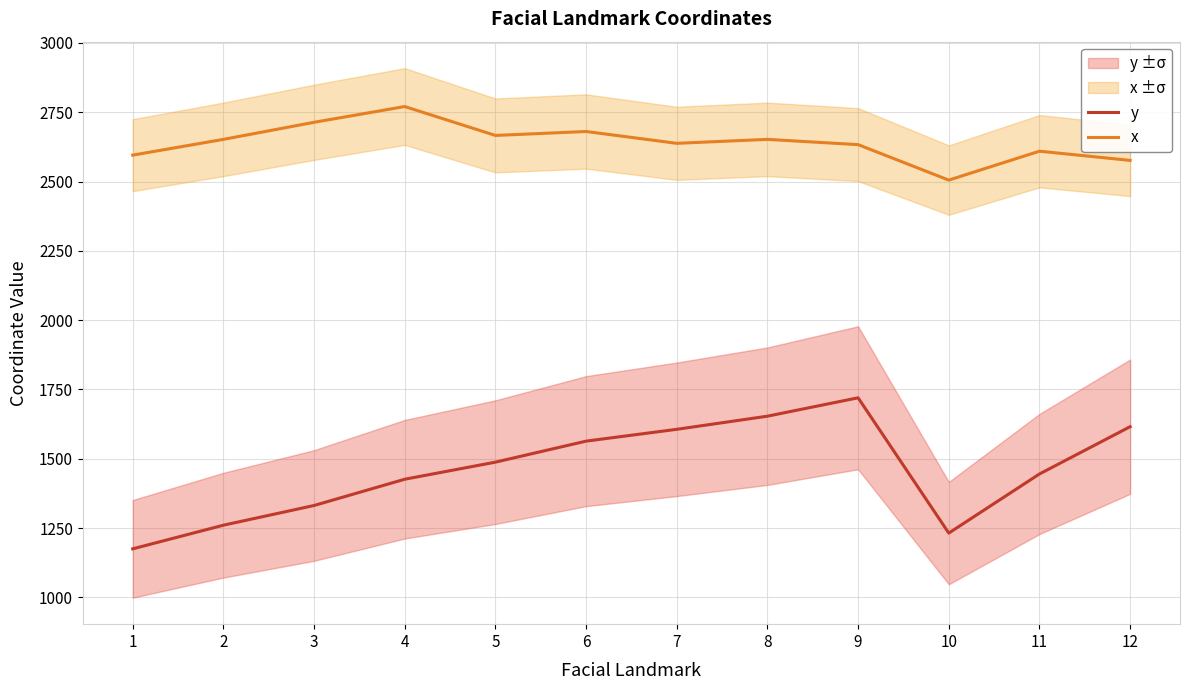

Between 2 and 4, which series saw the biggest shift?

y